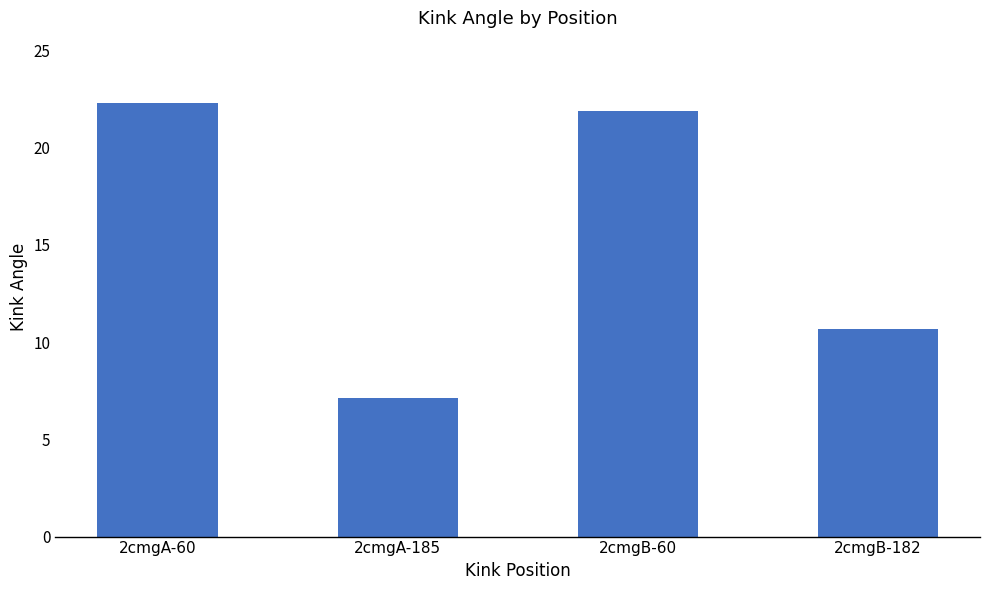

Reading left to right, transcribe all the data shown in this chart.

2cmgA-60=22.3	2cmgA-185=7.1	2cmgB-60=21.9	2cmgB-182=10.7